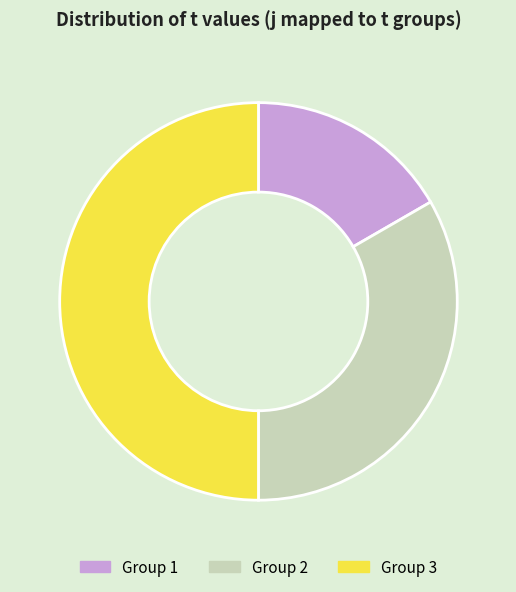

How many slices are in this pie chart?

3